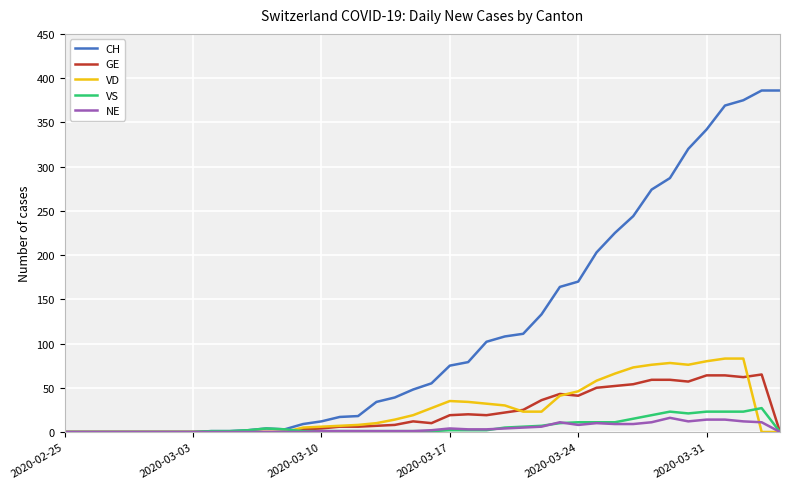

Rank the series by their maximum value, from lowest to highest.

NE, VS, GE, VD, CH